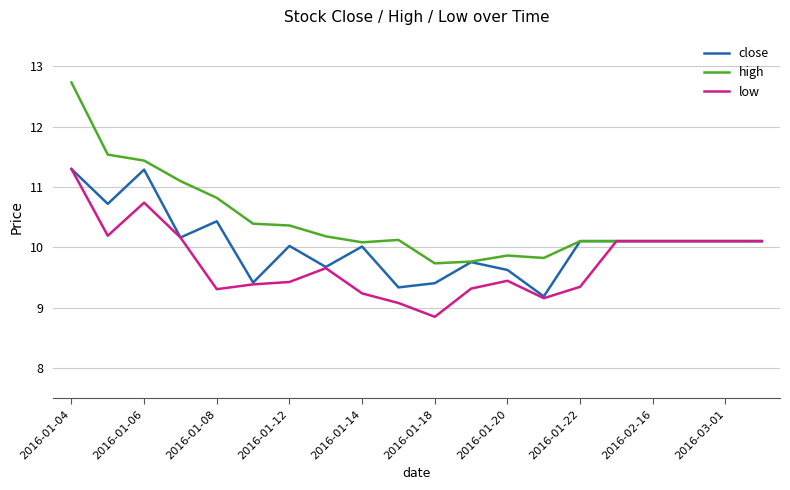

Does the chart display data point markers on the line(s)?

No